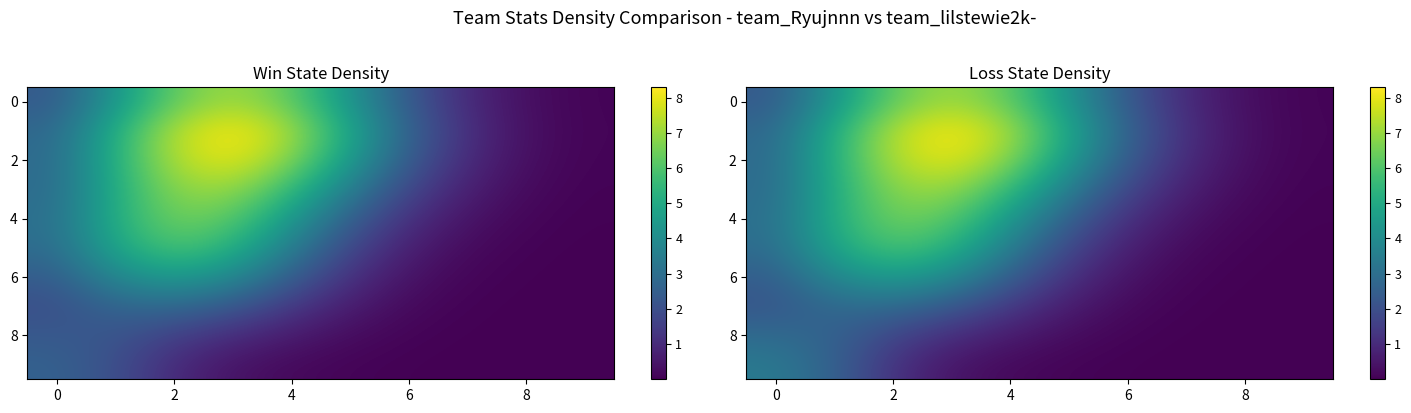

At which category is the sum across all series the highest?

2